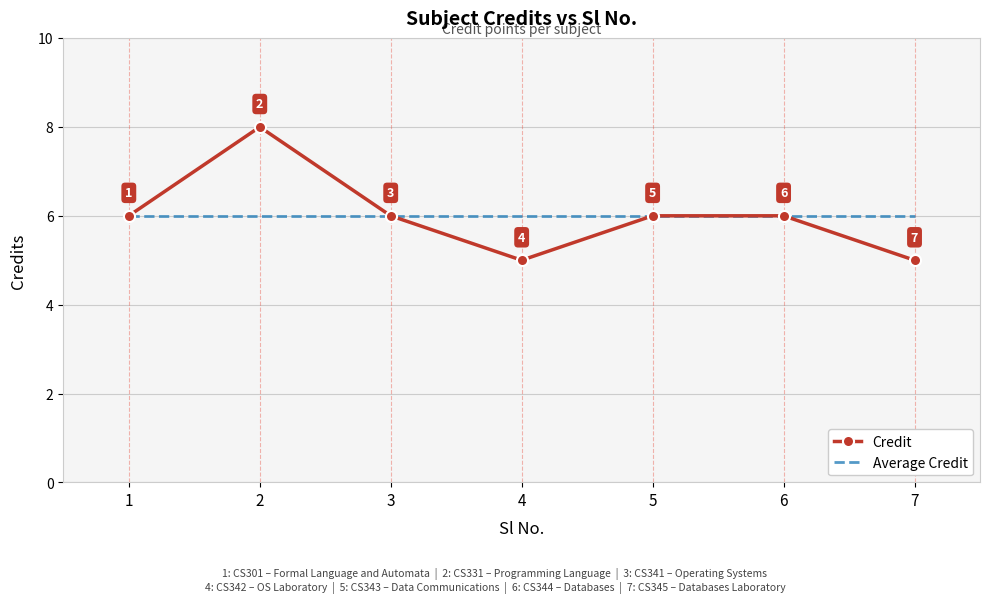

What is the difference between the second highest and second lowest values in the Credit series?

1